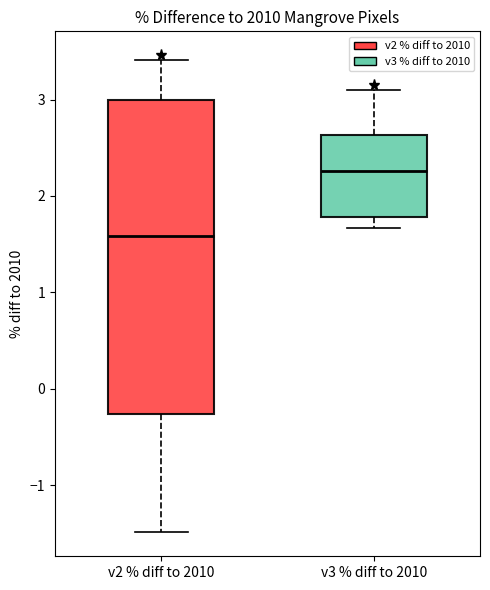

Which box's median line is the lowest?

v2 % diff to 2010